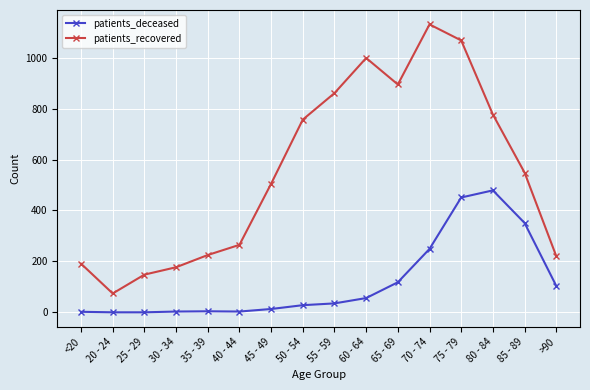

What is the difference between the maximum and minimum values in the patients_deceased series?

479